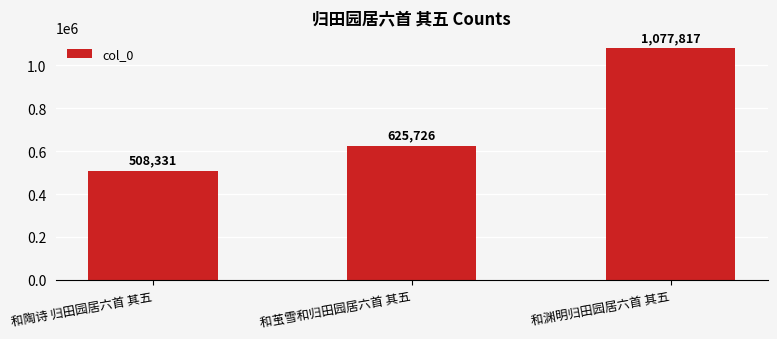

How many categories are shown in the chart?

3